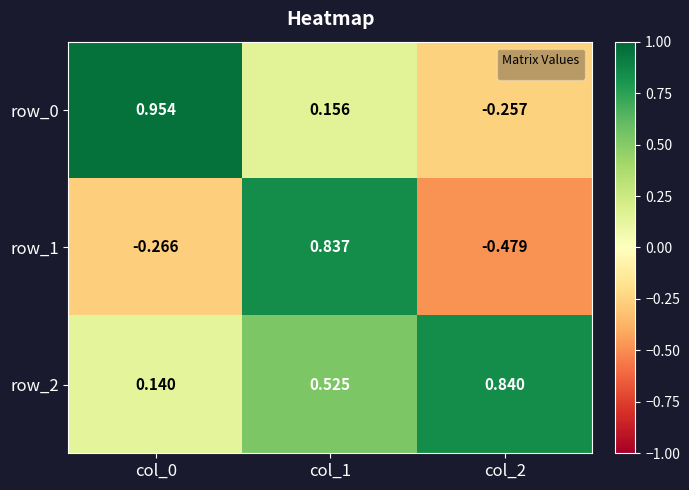

Between col_0 and col_1, which series saw the biggest shift?

row_1